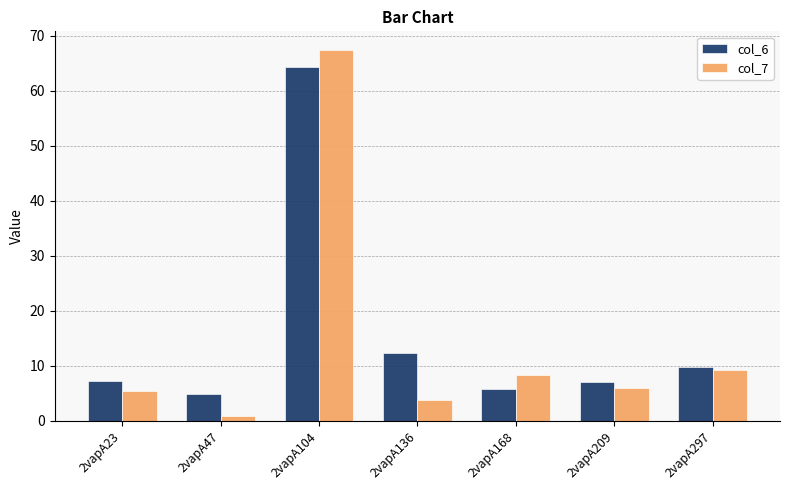

At which category does the chart reach its peak across all series?

2vapA104